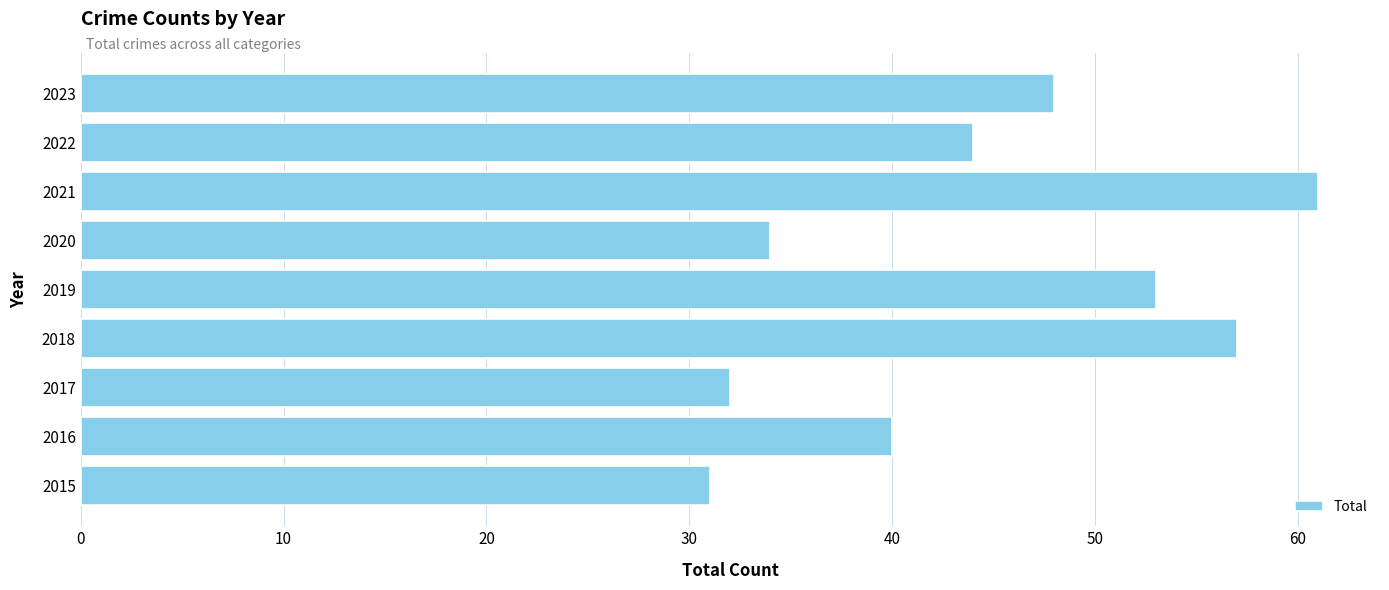

The value at 2016 is 52. True or false?

False